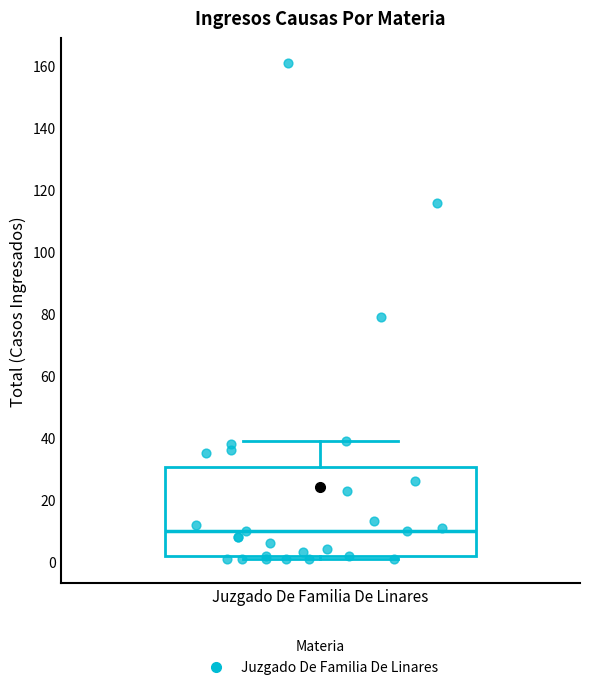

Transcribe this box plot: give where the median line is, the range the box spans, and where the two whiskers end, as read against the y-axis. The values are not printed on the chart, so give them approximately, as read against the axis.

median 10, box 2 to 30, whiskers 2 (just below the box's lower edge) to 40